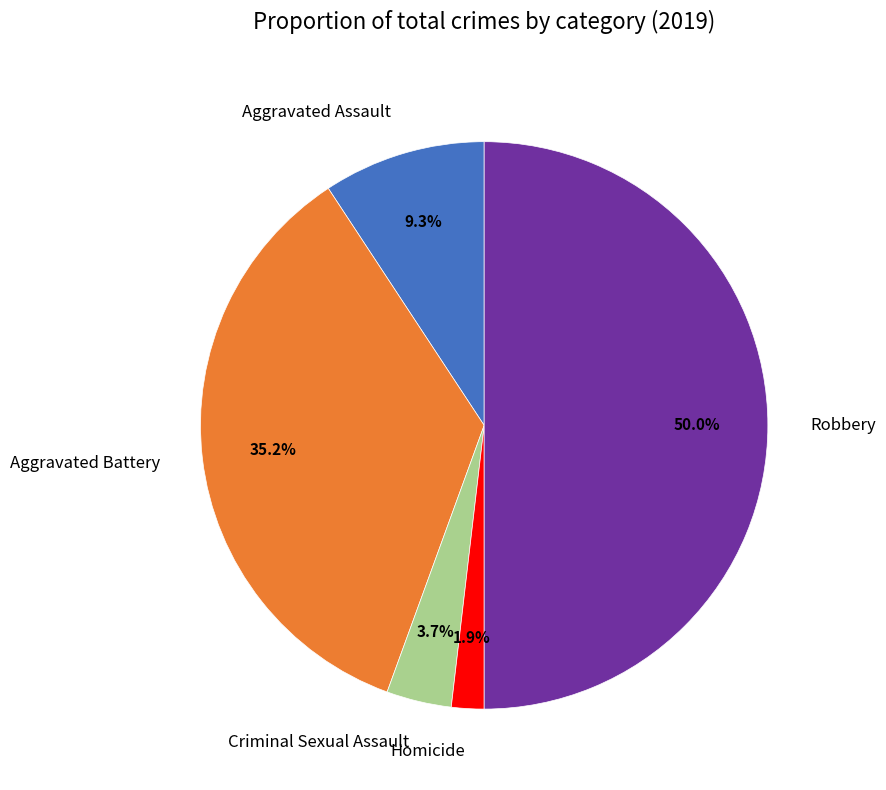

Count the number of slices in the pie.

5